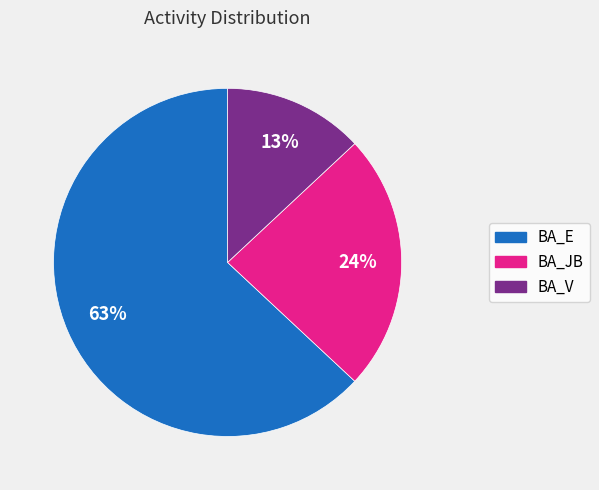

What is the largest slice in the pie chart?

BA_E